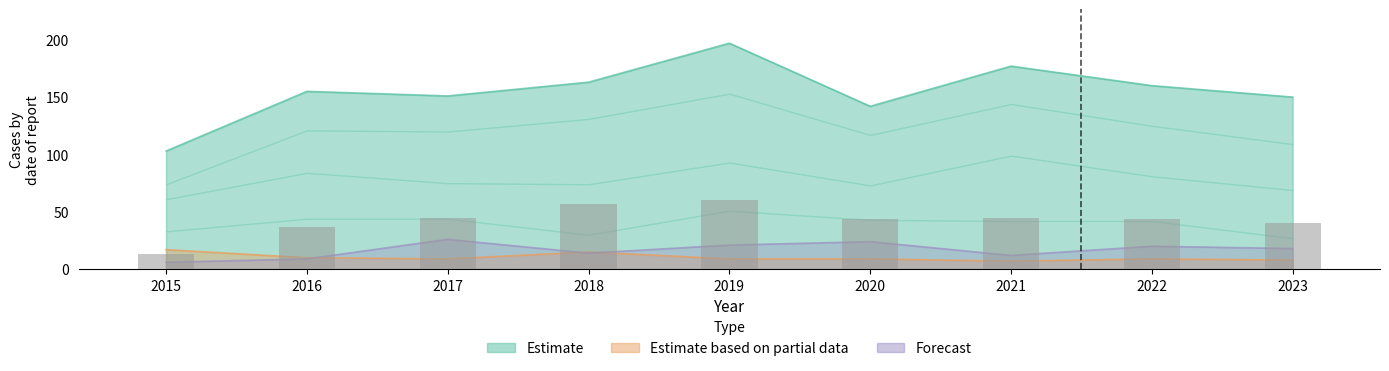

Is it true that Auburn Gresham equals 3 at 2017?

False